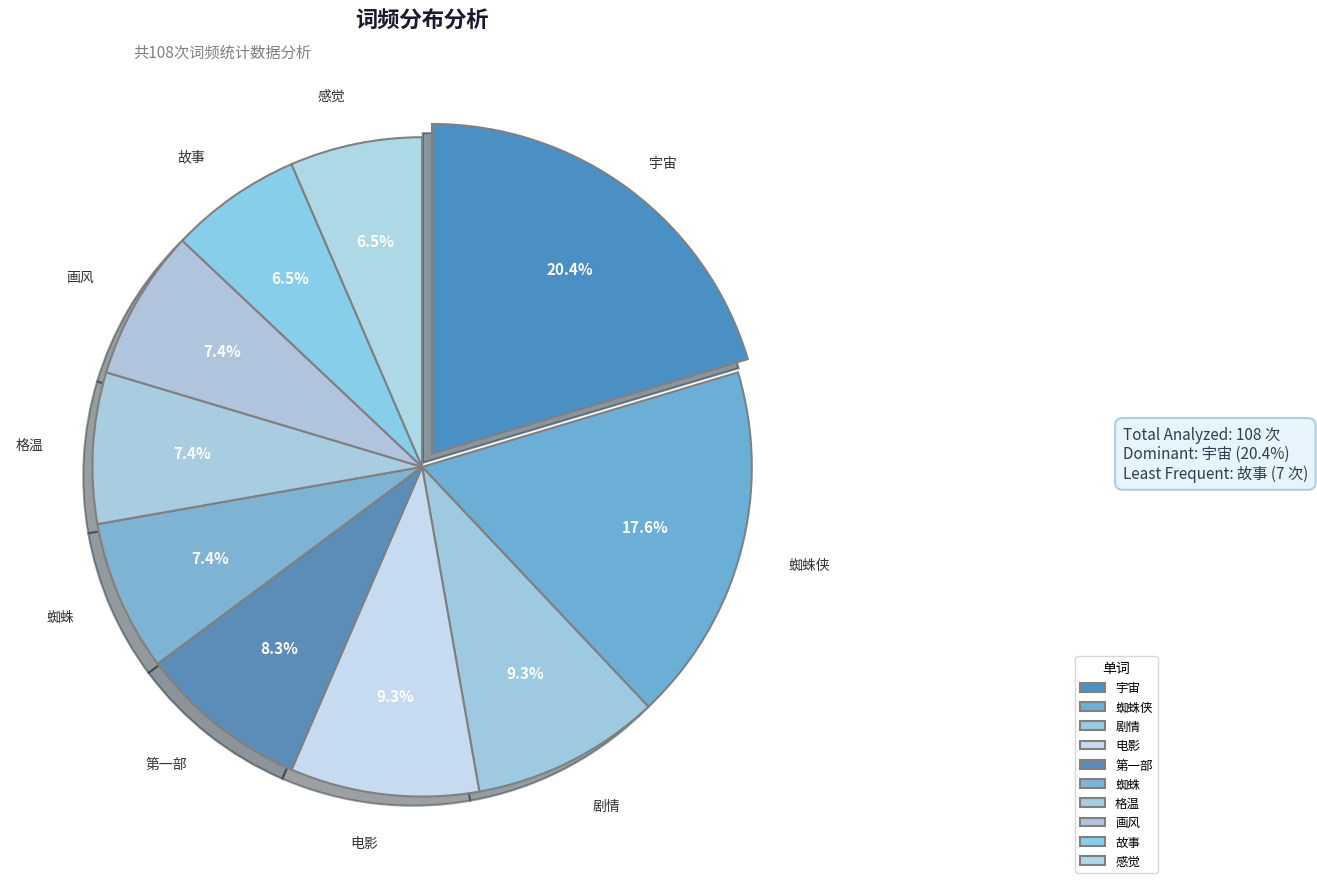

True or false: 剧情 accounts for 9% of the total.

True